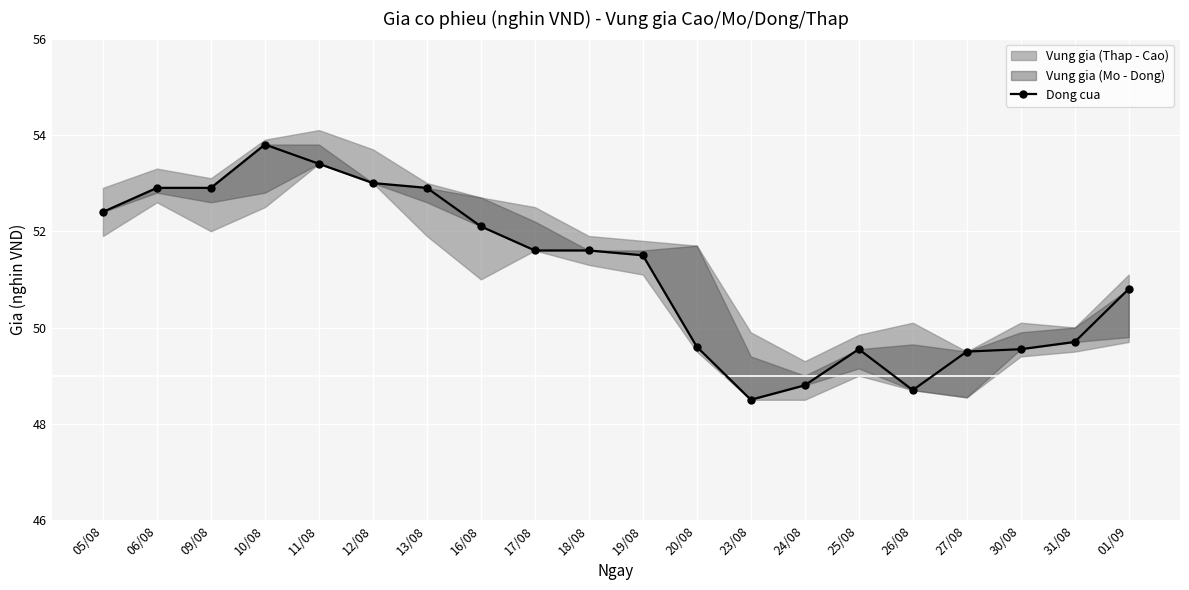

Reading right to left, what are all the values shown in this chart?

01/09=50.8	31/08=49.7	30/08=49.5	27/08=49.5	26/08=48.7	25/08=49.5	24/08=48.8	23/08=48.5	20/08=49.6	19/08=51.5	18/08=51.6	17/08=51.6	16/08=52.1	13/08=52.9	12/08=53.0	11/08=53.4	10/08=53.8	09/08=52.9	06/08=52.9	05/08=52.4